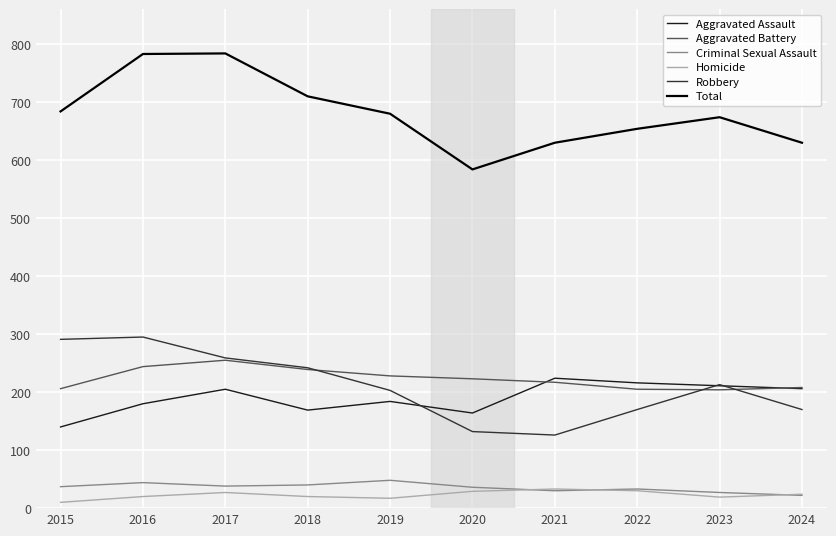

How many interior local valleys does the Total series have?

1